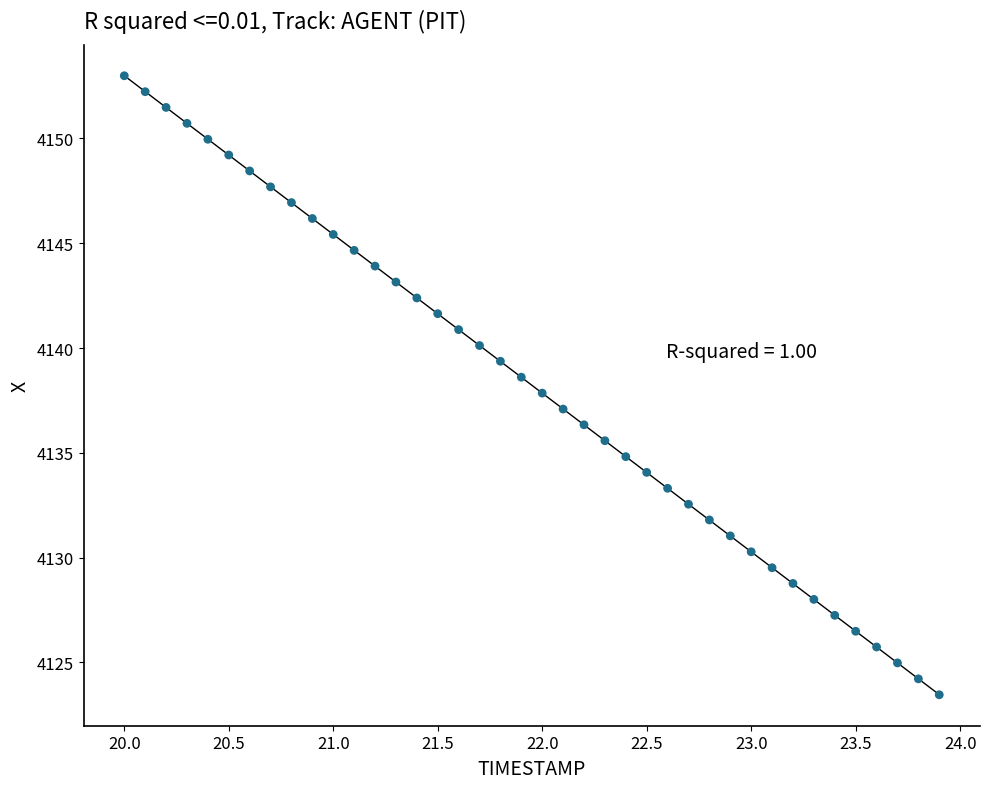

What is the range of Y values (max minus min)?

29.5